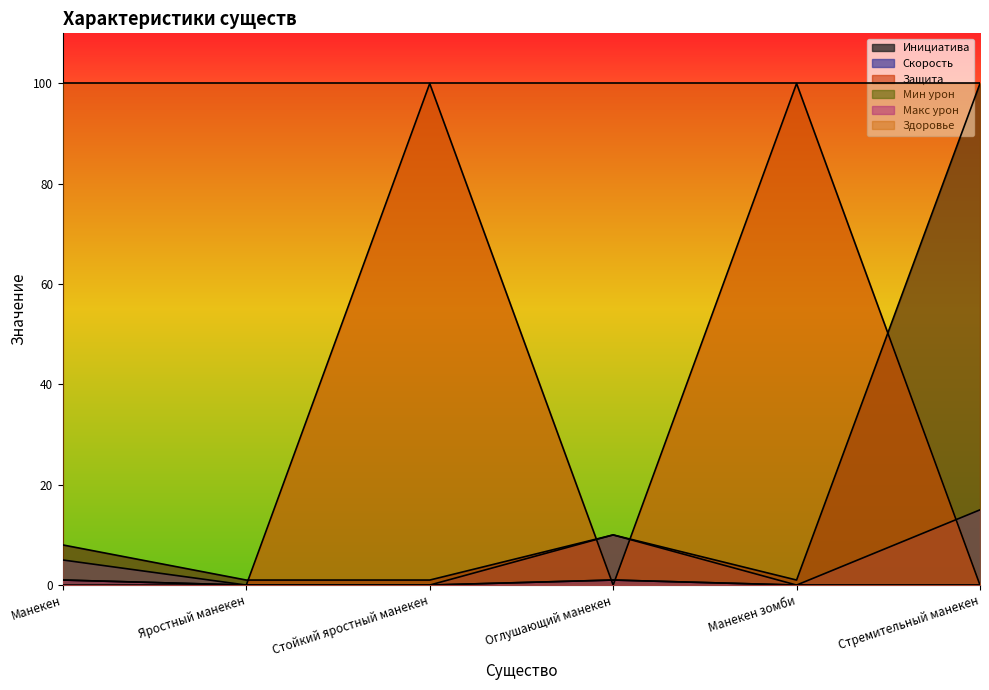

True or false: Мин урон has a value of 0 at Манекен зомби.

True